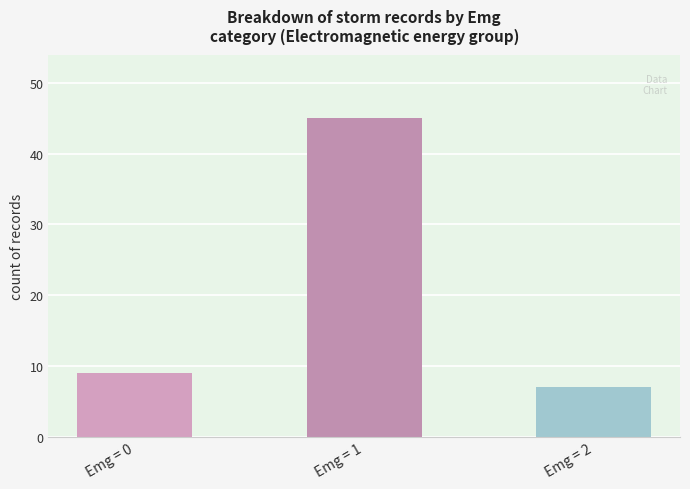

Reading left to right, what are all the values shown in this chart?

Emg = 0=9	Emg = 1=45	Emg = 2=7